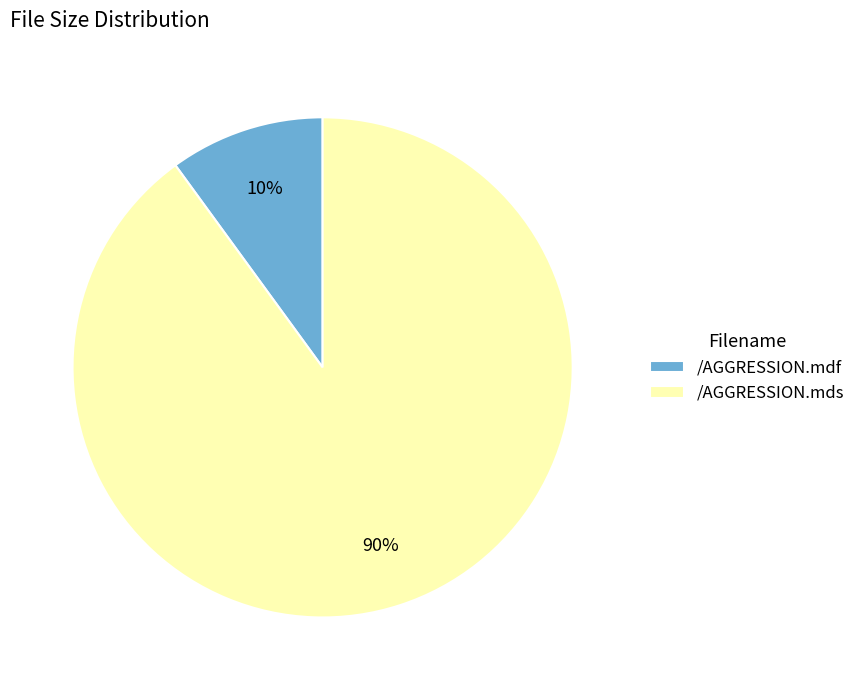

What is the largest slice in the pie chart?

/AGGRESSION.mds